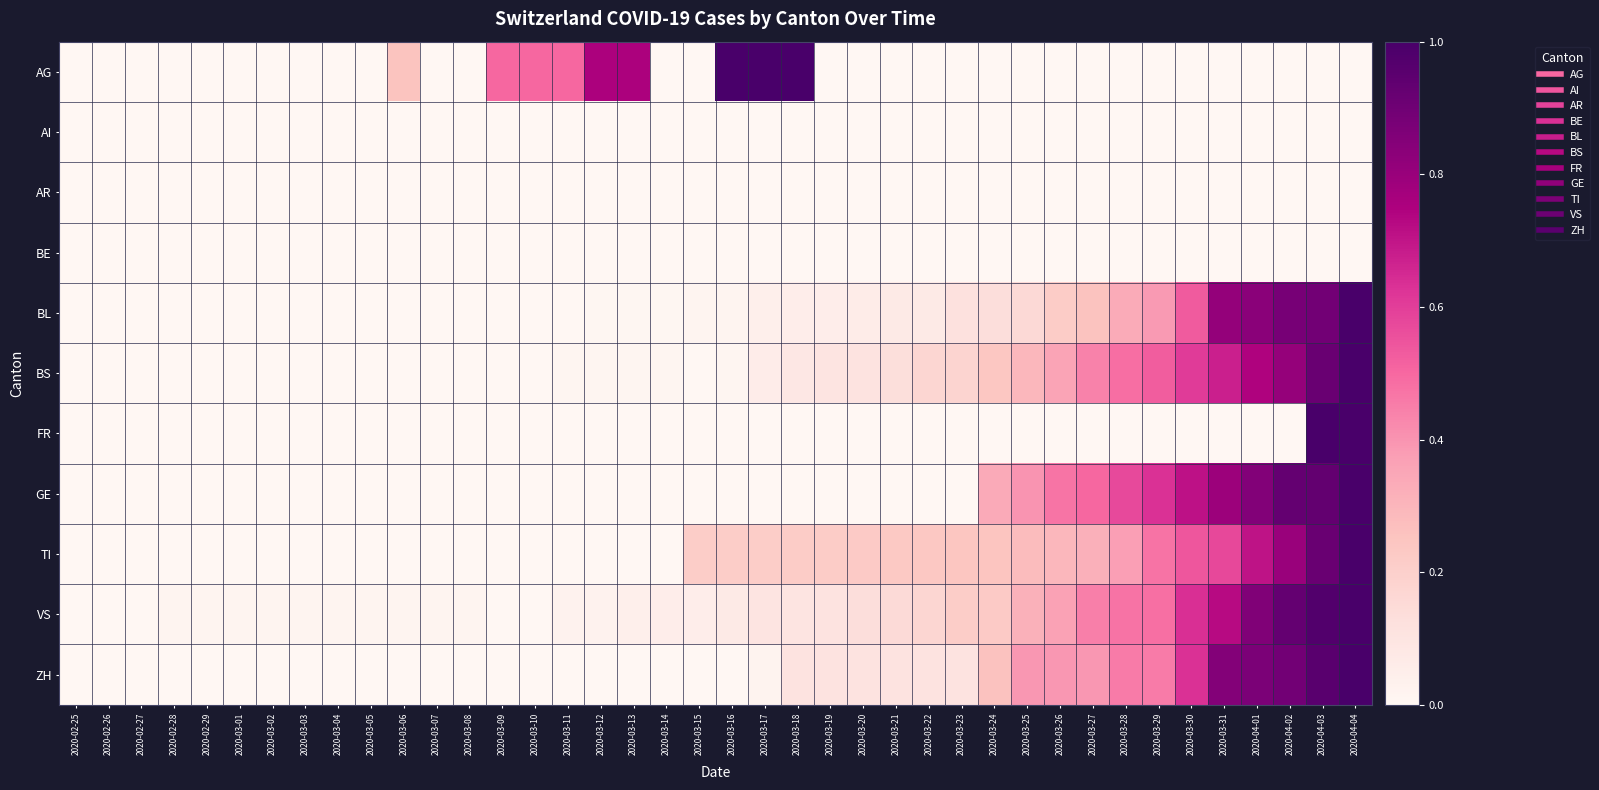

At how many categories does at least one series exceed 0?

37